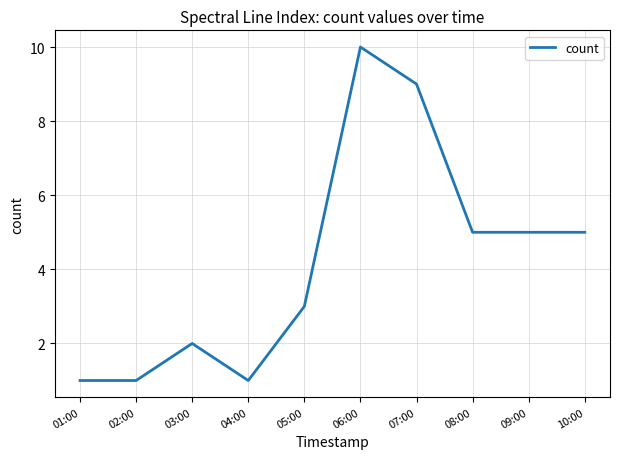

Which label corresponds to the largest value in the chart?

06:00